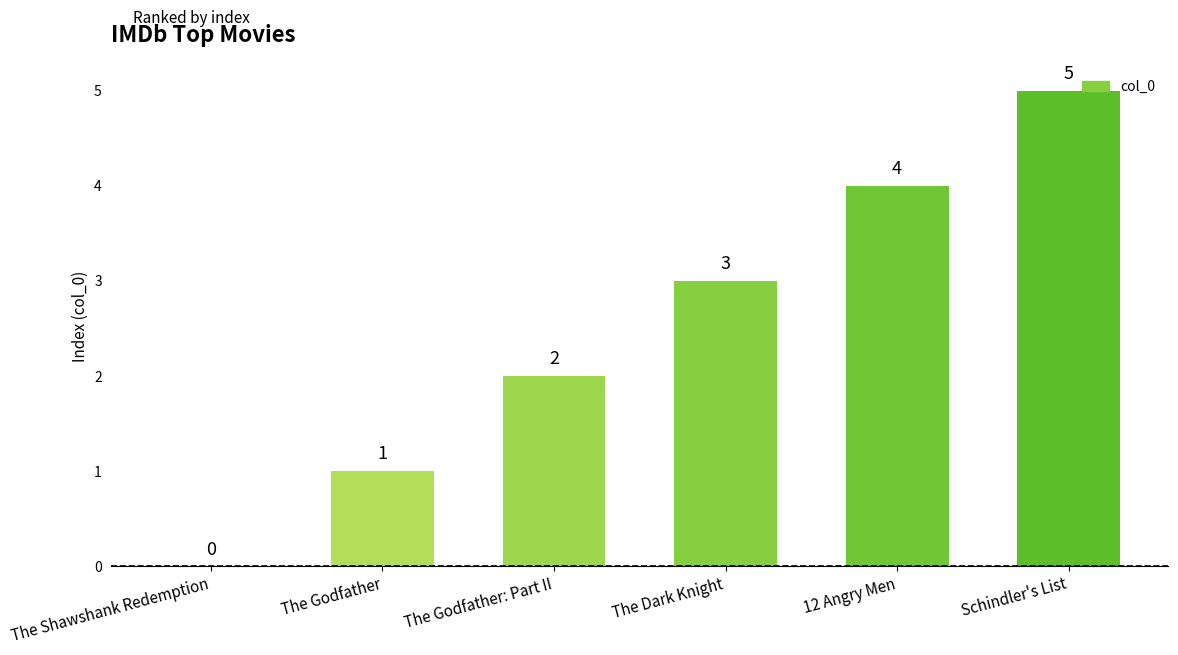

What is the greatest value displayed?

5